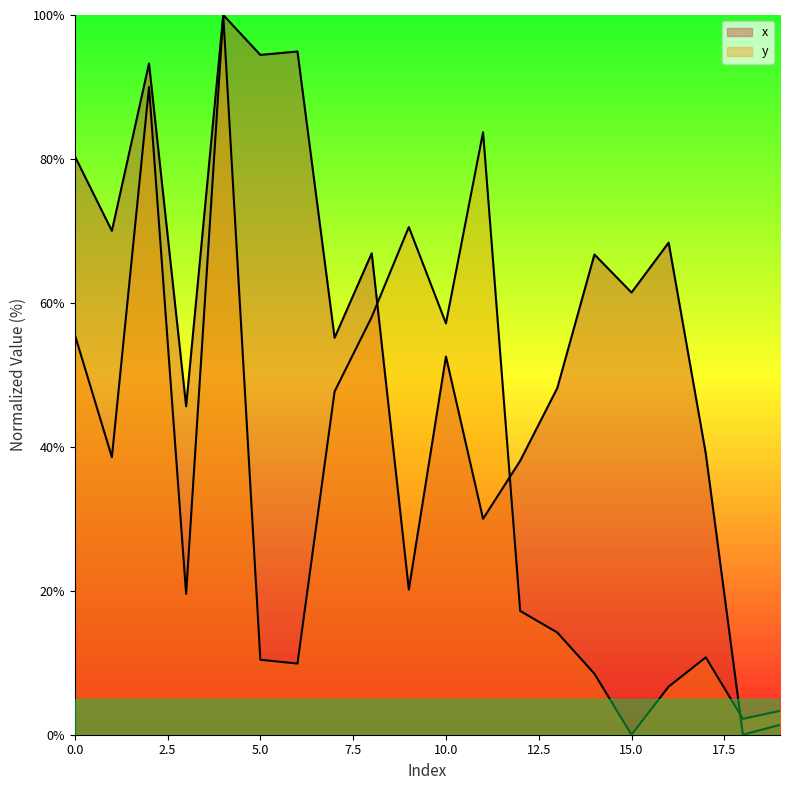

At how many categories does at least one series exceed 14?

18